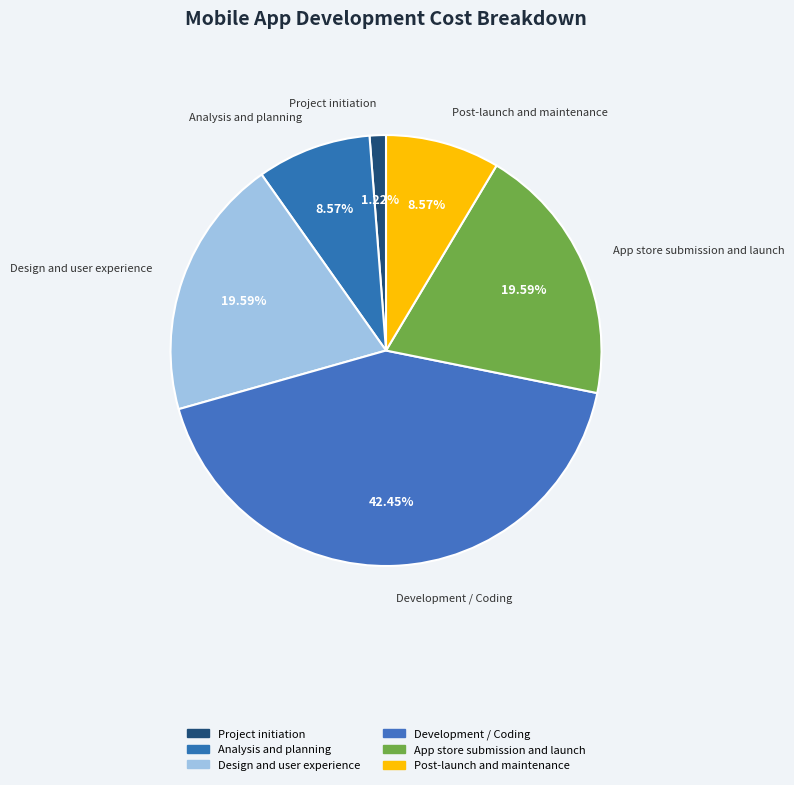

Which slice is the smallest?

Project initiation